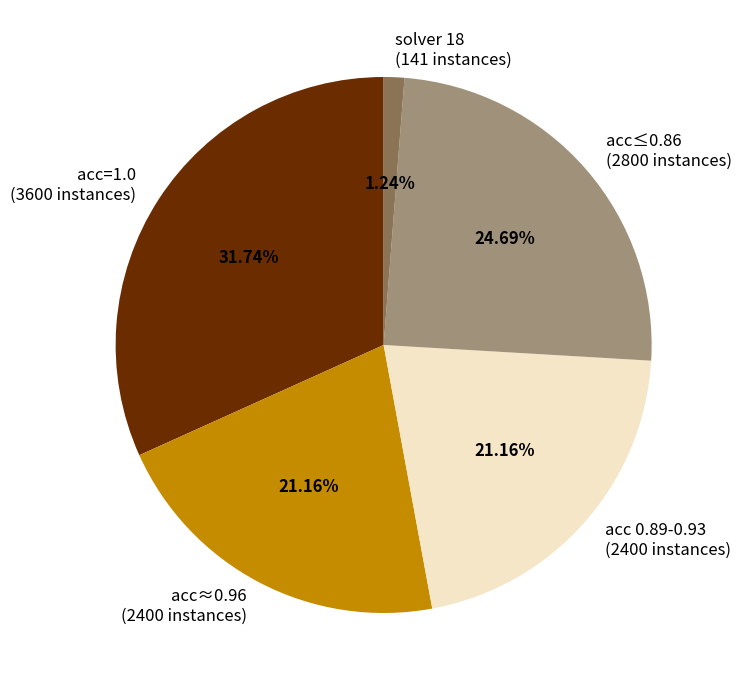

Is there a majority slice in this chart?

No